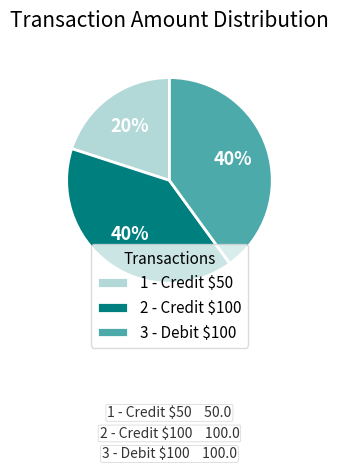

What is the smallest slice in the pie chart?

1 - Credit $50